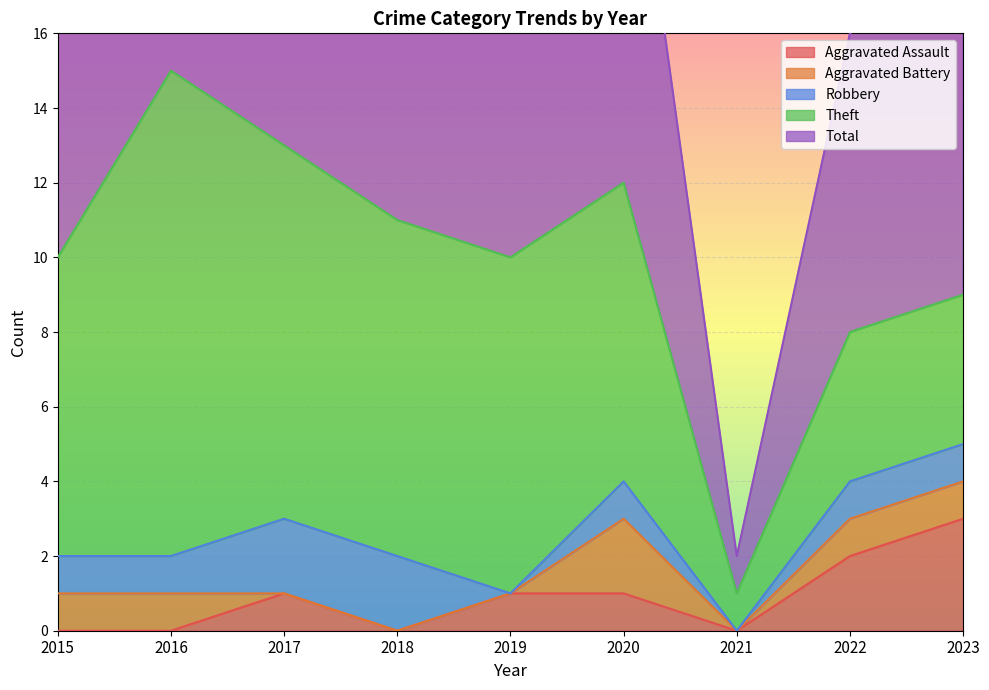

Reading left to right, what are all the values shown in this chart?

Aggravated Assault: 2015=0	2016=0	2017=1	2018=0	2019=1	2020=1	2021=0	2022=2	2023=3
Aggravated Battery: 2015=1	2016=1	2017=0	2018=0	2019=0	2020=2	2021=0	2022=1	2023=1
Robbery: 2015=1	2016=1	2017=2	2018=2	2019=0	2020=1	2021=0	2022=1	2023=1
Theft: 2015=8	2016=13	2017=10	2018=9	2019=9	2020=8	2021=1	2022=4	2023=4
Total: 2015=10	2016=15	2017=13	2018=13	2019=10	2020=12	2021=1	2022=8	2023=9